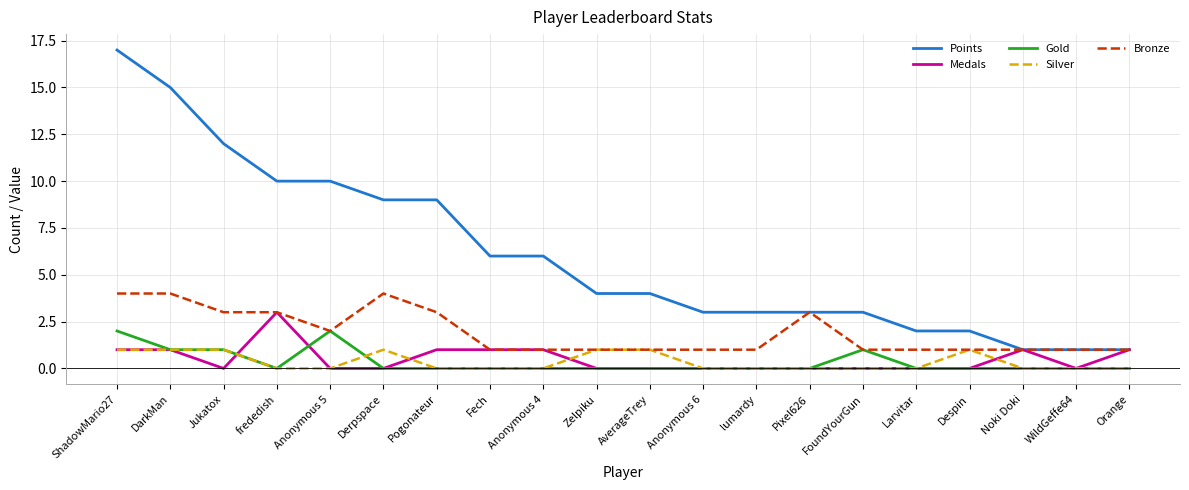

True or false: Silver has more than 1 interior local peaks.

True